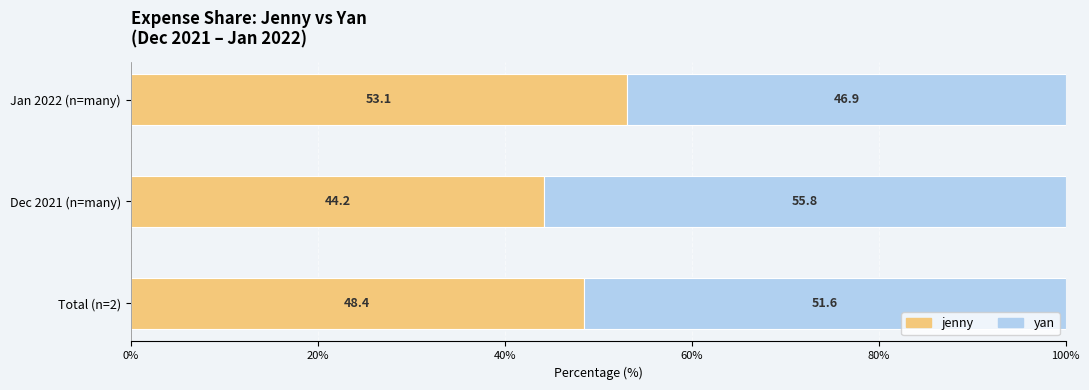

Is it true that jenny equals 44.2 at Dec 2021 (n=many)?

True